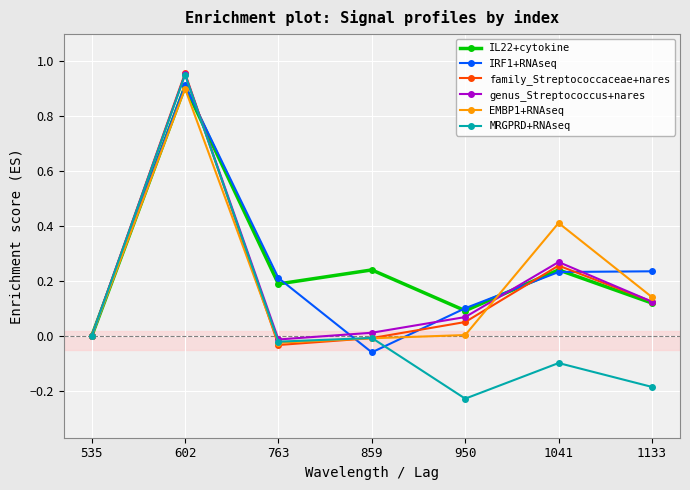

True or false: genus_Streptococcus+nares has more than 1 interior local peaks.

True